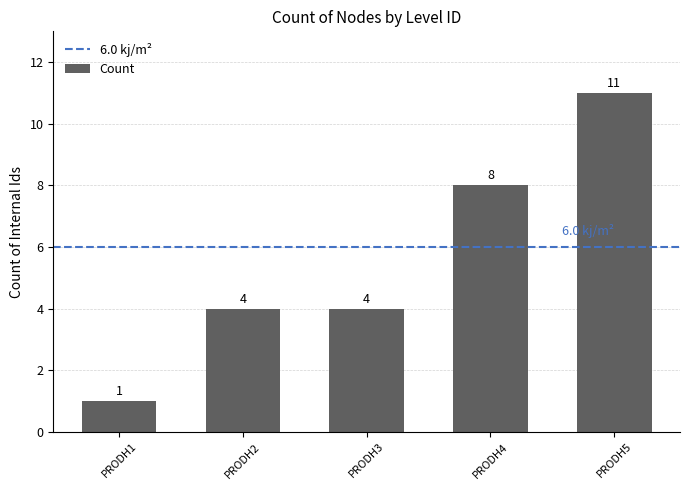

Reading left to right, extract all data points from this chart.

PRODH1=1	PRODH2=4	PRODH3=4	PRODH4=8	PRODH5=11